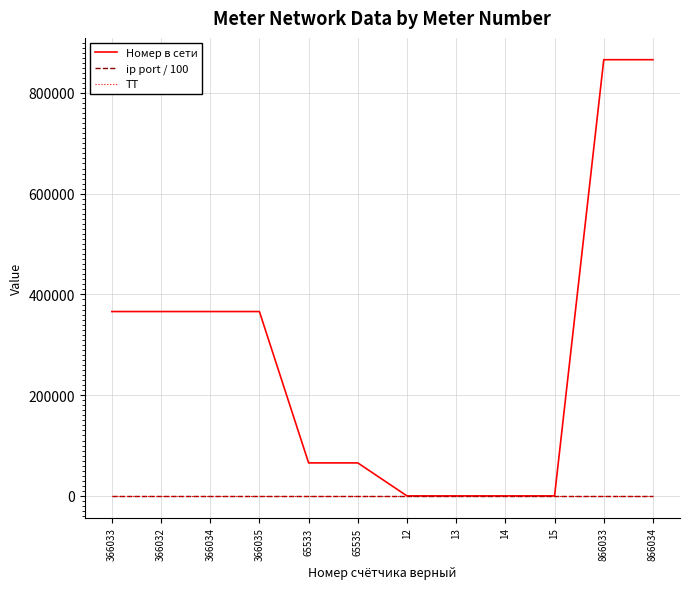

What is the greatest value displayed?

866034.0